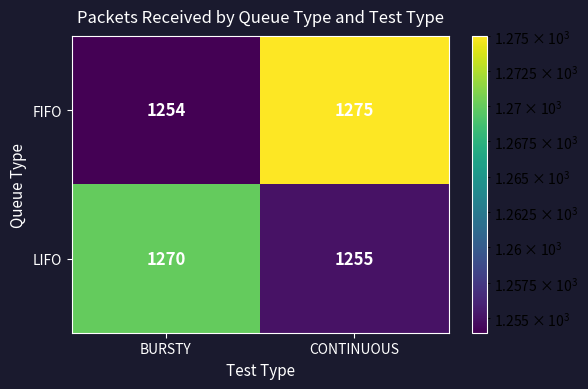

Rank the categories by FIFO value from lowest to highest.

BURSTY, CONTINUOUS